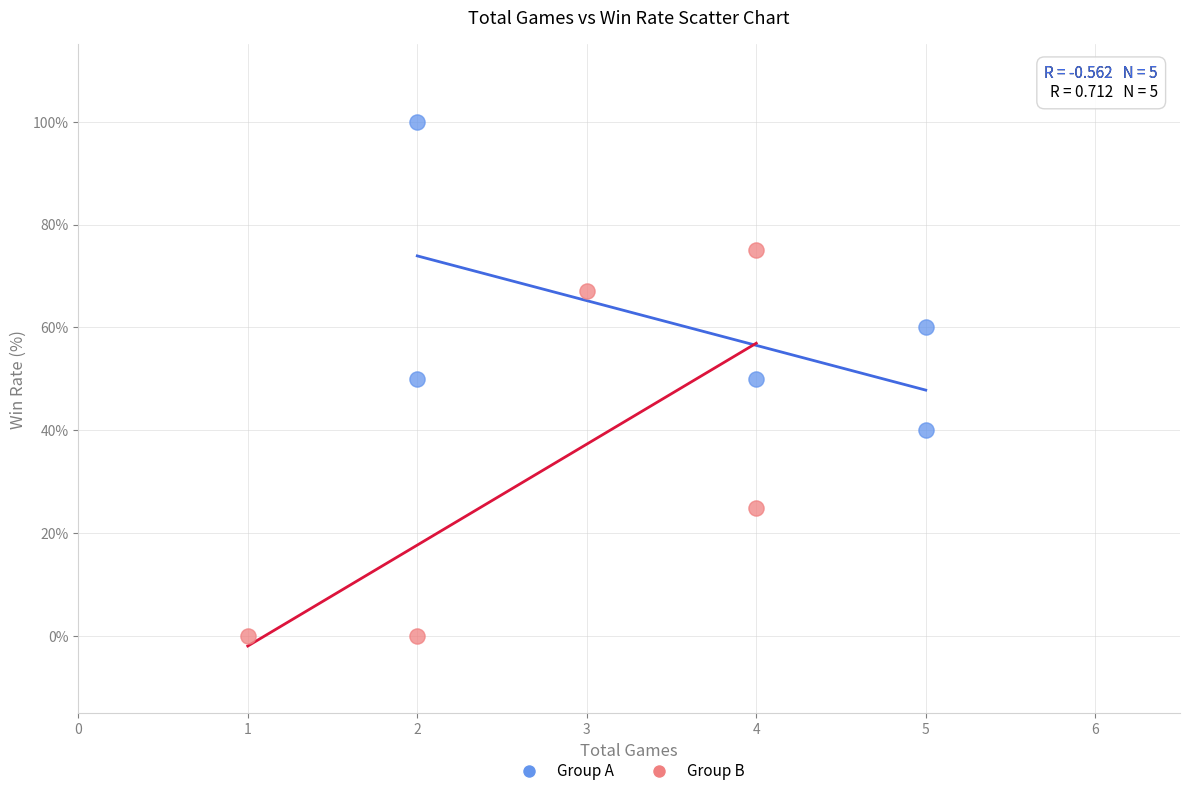

Which series reaches the minimum Y coordinate?

Group B